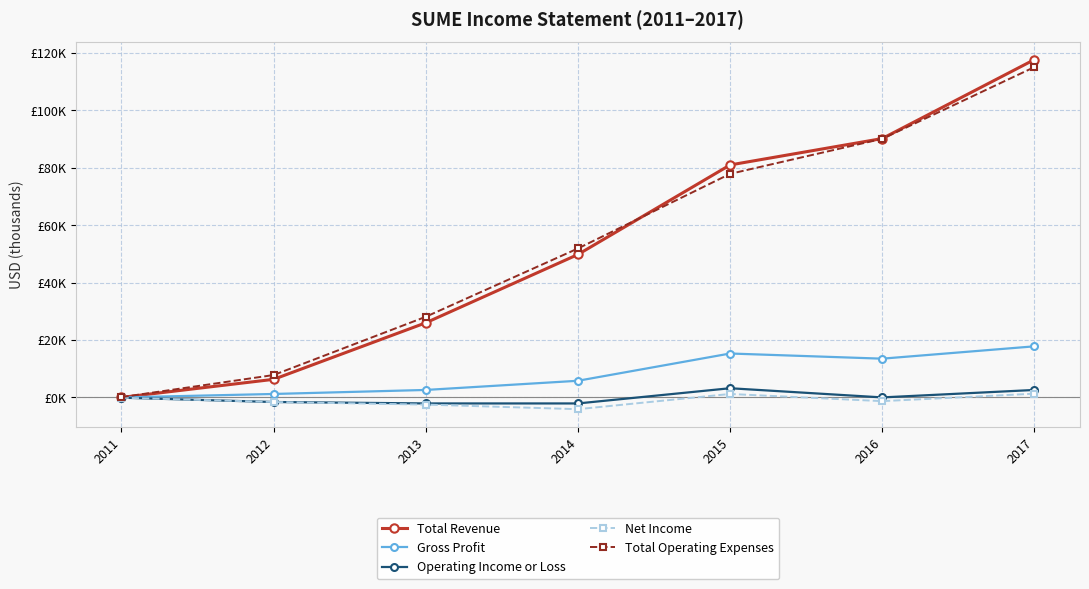

True or false: Net Income and Total Operating Expenses cross at least once.

False